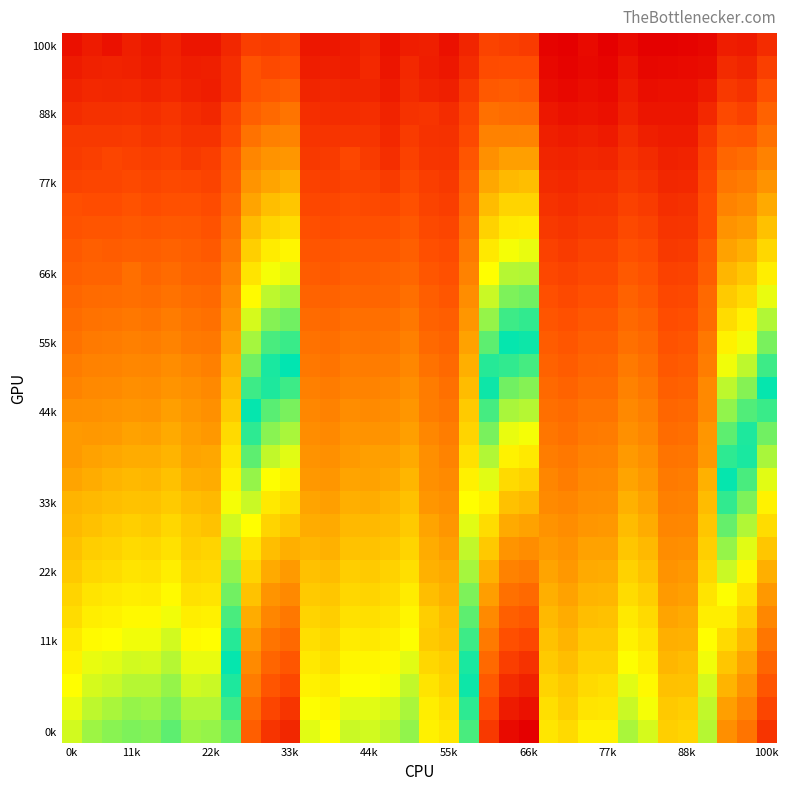

At which category is the sum across all series the highest?

66k